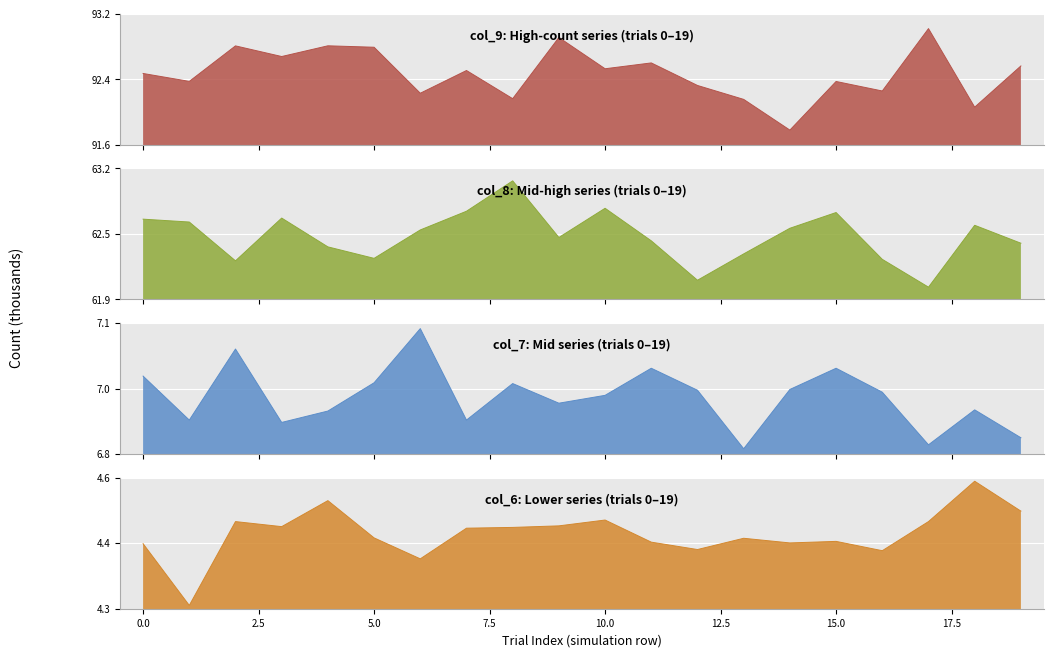

True or false: col_8 and col_9 cross at least once.

False